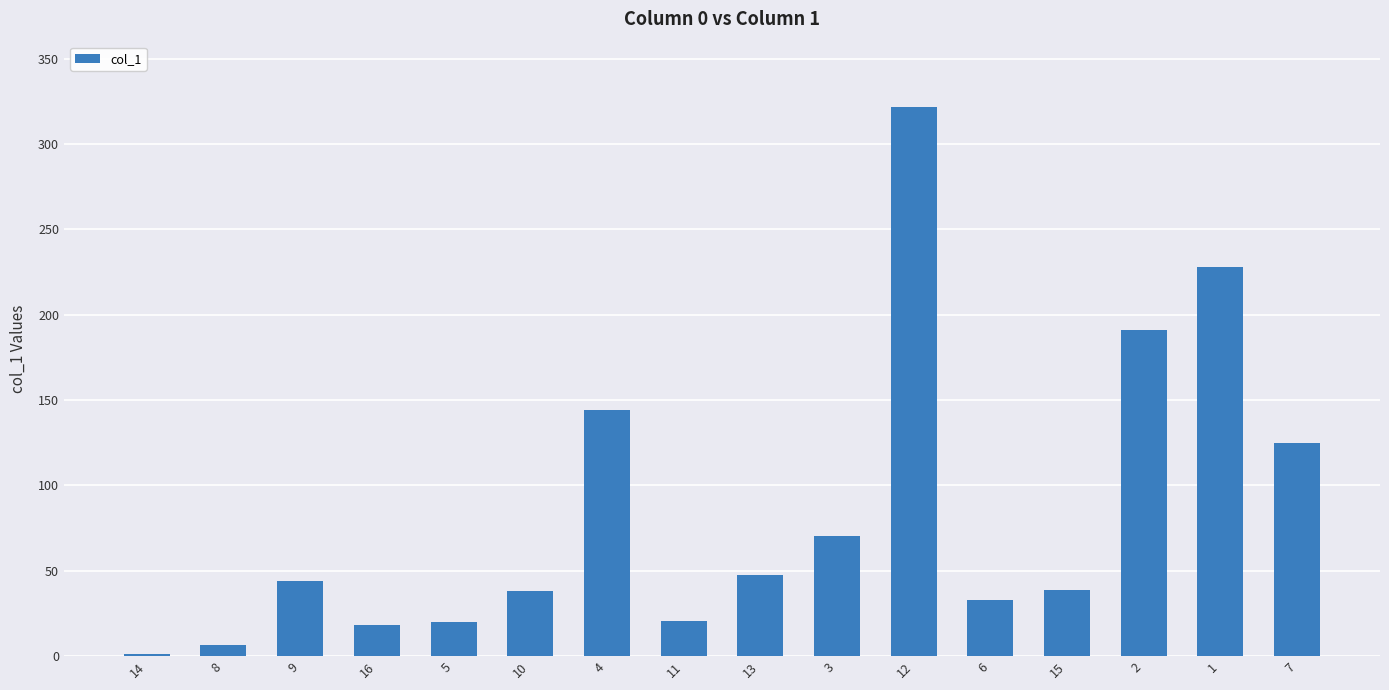

What is the difference between the maximum and minimum values?

320.4